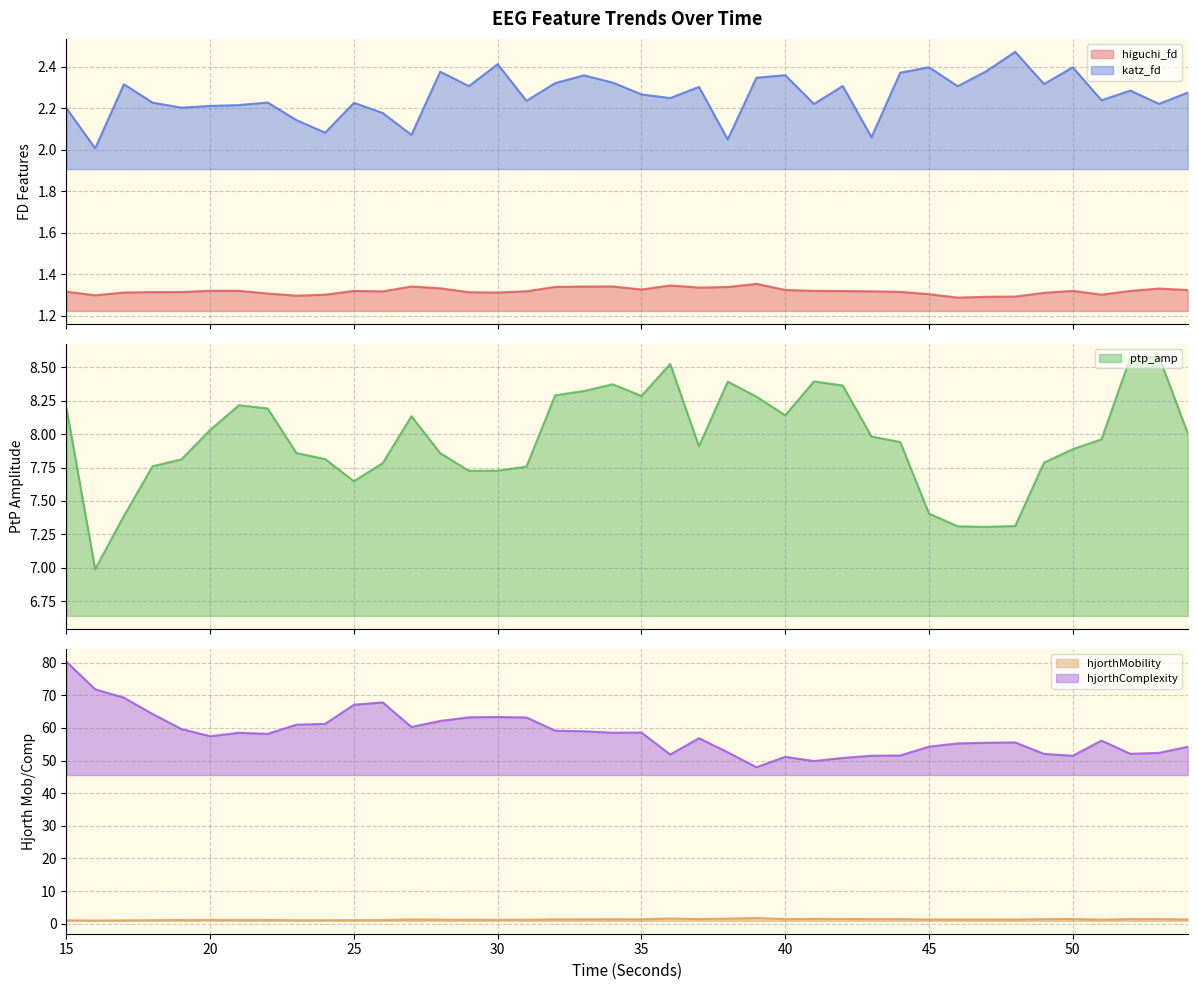

Reading left to right, transcribe all the data shown in this chart.

higuchi_fd_EEG: 15=1.3	16=1.3	17=1.3	18=1.3	19=1.3	20=1.3	21=1.3	22=1.3	23=1.3	24=1.3	25=1.3	26=1.3	27=1.3	28=1.3	29=1.3	30=1.3	31=1.3	32=1.3	33=1.3	34=1.3	35=1.3	36=1.3	37=1.3	38=1.3	39=1.4	40=1.3	41=1.3	42=1.3	43=1.3	44=1.3	45=1.3	46=1.3	47=1.3	48=1.3	49=1.3	50=1.3	51=1.3	52=1.3	53=1.3	54=1.3
katz_fd_EEG: 15=2.2	16=2.0	17=2.3	18=2.2	19=2.2	20=2.2	21=2.2	22=2.2	23=2.1	24=2.1	25=2.2	26=2.2	27=2.1	28=2.4	29=2.3	30=2.4	31=2.2	32=2.3	33=2.4	34=2.3	35=2.3	36=2.2	37=2.3	38=2.0	39=2.3	40=2.4	41=2.2	42=2.3	43=2.1	44=2.4	45=2.4	46=2.3	47=2.4	48=2.5	49=2.3	50=2.4	51=2.2	52=2.3	53=2.2	54=2.3
ptp_amp_EEG: 15=8.2	16=7.0	17=7.4	18=7.8	19=7.8	20=8.0	21=8.2	22=8.2	23=7.9	24=7.8	25=7.6	26=7.8	27=8.1	28=7.9	29=7.7	30=7.7	31=7.8	32=8.3	33=8.3	34=8.4	35=8.3	36=8.5	37=7.9	38=8.4	39=8.3	40=8.1	41=8.4	42=8.4	43=8.0	44=7.9	45=7.4	46=7.3	47=7.3	48=7.3	49=7.8	50=7.9	51=8.0	52=8.6	53=8.6	54=8.0
hjorthMobility_EEG: 15=1.1	16=1.0	17=1.1	18=1.1	19=1.2	20=1.2	21=1.2	22=1.2	23=1.1	24=1.1	25=1.1	26=1.1	27=1.3	28=1.3	29=1.2	30=1.2	31=1.2	32=1.4	33=1.4	34=1.4	35=1.4	36=1.6	37=1.4	38=1.6	39=1.8	40=1.4	41=1.5	42=1.5	43=1.4	44=1.4	45=1.3	46=1.3	47=1.3	48=1.3	49=1.4	50=1.5	51=1.3	52=1.4	53=1.4	54=1.3
hjorthComplexity_EEG: 15=80.3	16=71.8	17=69.2	18=64.2	19=59.6	20=57.4	21=58.5	22=58.2	23=61.0	24=61.2	25=67.1	26=67.8	27=60.3	28=62.1	29=63.2	30=63.3	31=63.2	32=59.1	33=58.9	34=58.5	35=58.6	36=51.8	37=56.8	38=52.5	39=47.9	40=51.1	41=49.8	42=50.8	43=51.5	44=51.5	45=54.2	46=55.2	47=55.4	48=55.5	49=52.0	50=51.4	51=56.1	52=52.1	53=52.3	54=54.2